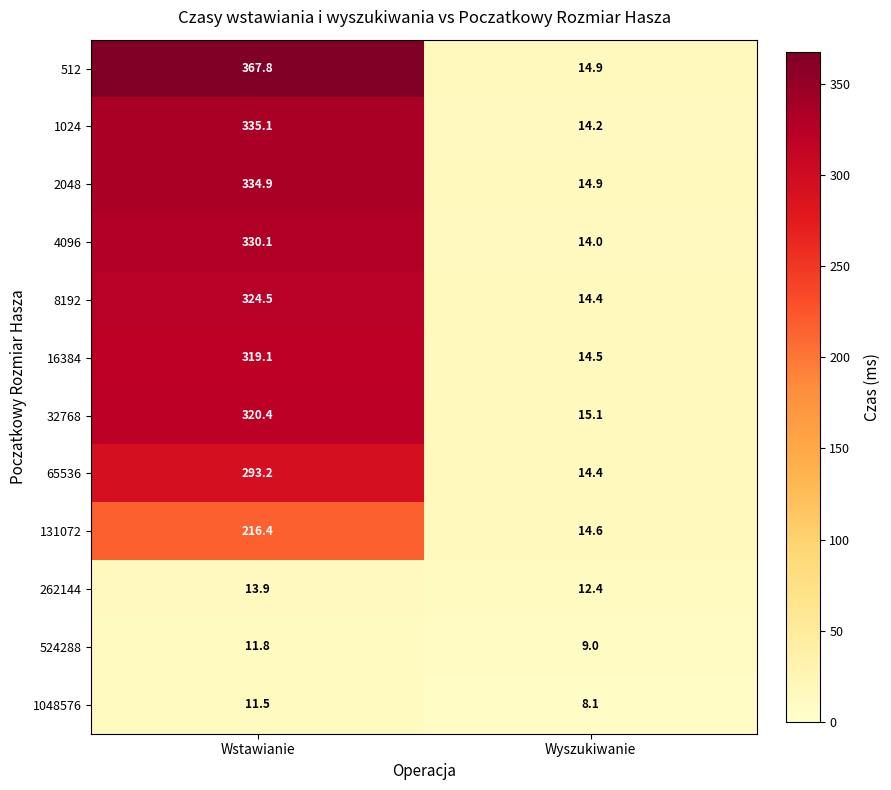

Reading right to left, extract all data points from this chart.

512: Wyszukiwanie=14.9	Wstawianie=367.8
1024: Wyszukiwanie=14.2	Wstawianie=335.1
2048: Wyszukiwanie=14.9	Wstawianie=334.9
4096: Wyszukiwanie=14.0	Wstawianie=330.1
8192: Wyszukiwanie=14.4	Wstawianie=324.5
16384: Wyszukiwanie=14.5	Wstawianie=319.1
32768: Wyszukiwanie=15.1	Wstawianie=320.4
65536: Wyszukiwanie=14.4	Wstawianie=293.2
131072: Wyszukiwanie=14.6	Wstawianie=216.4
262144: Wyszukiwanie=12.4	Wstawianie=13.9
524288: Wyszukiwanie=9.0	Wstawianie=11.8
1048576: Wyszukiwanie=8.1	Wstawianie=11.5